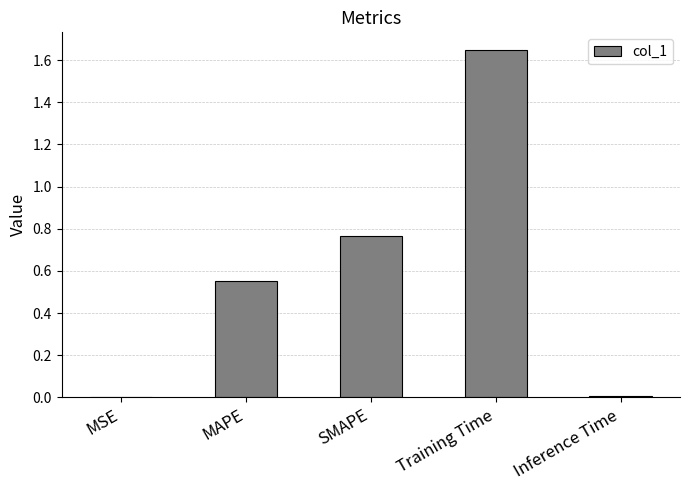

Which category has the highest value across all series?

Training Time